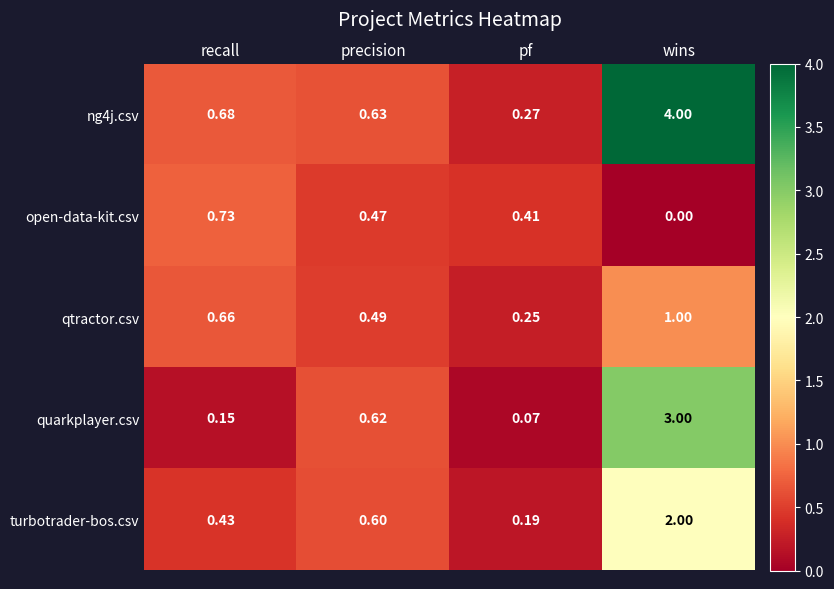

List the labels in order of quarkplayer.csv value, smallest first.

pf, recall, precision, wins